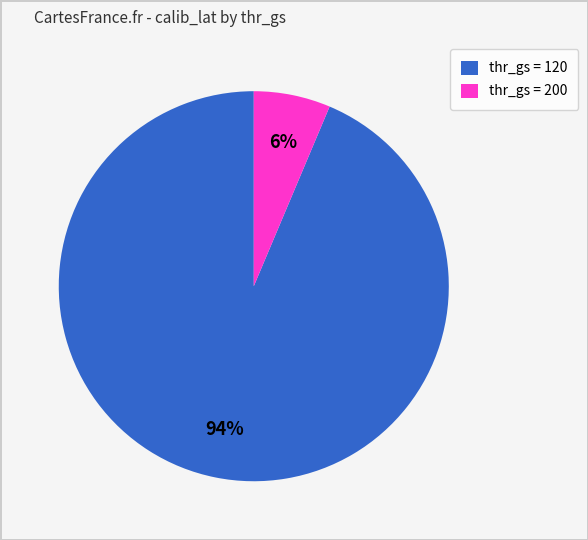

Which category accounts for the majority?

thr_gs = 120